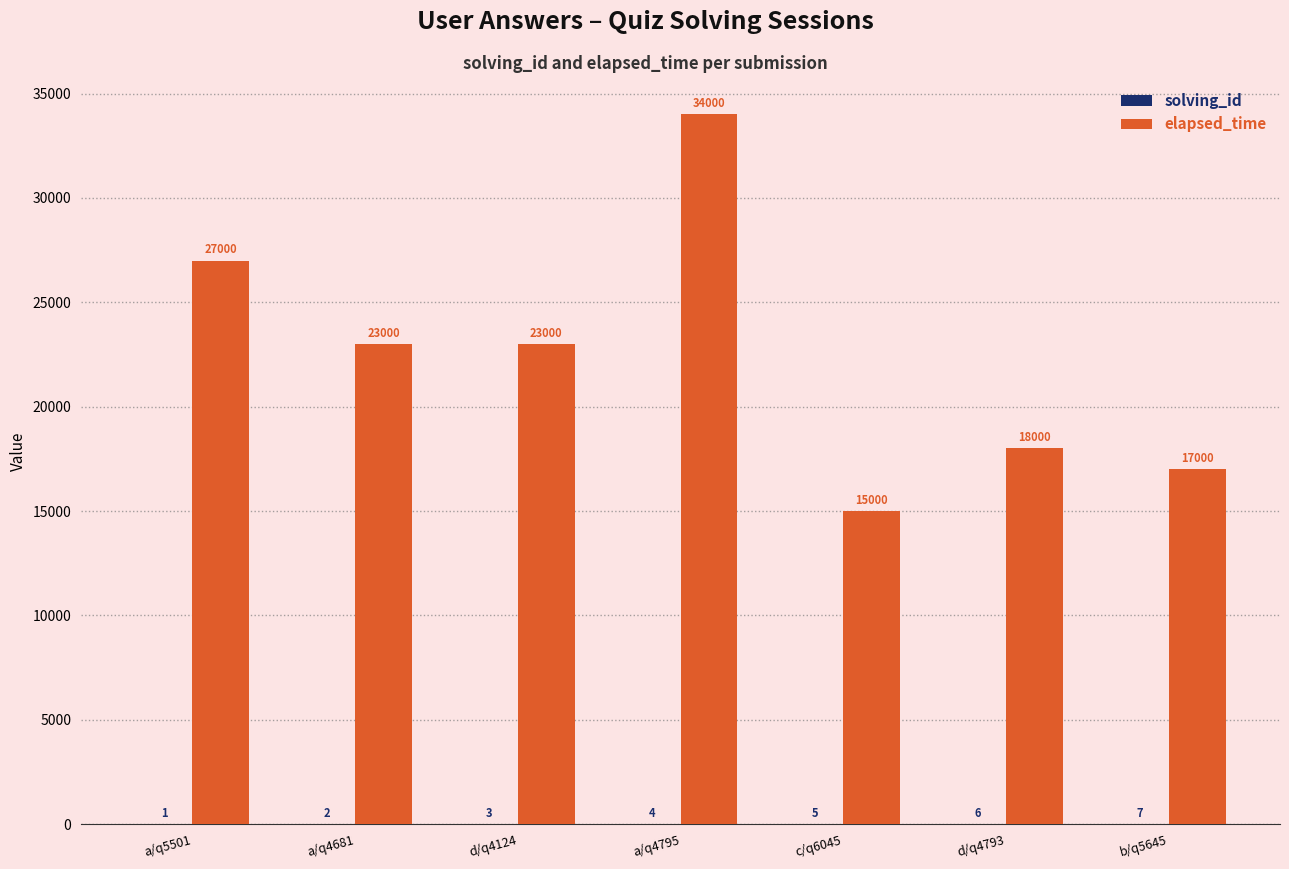

Which series has the largest total across all categories?

elapsed_time